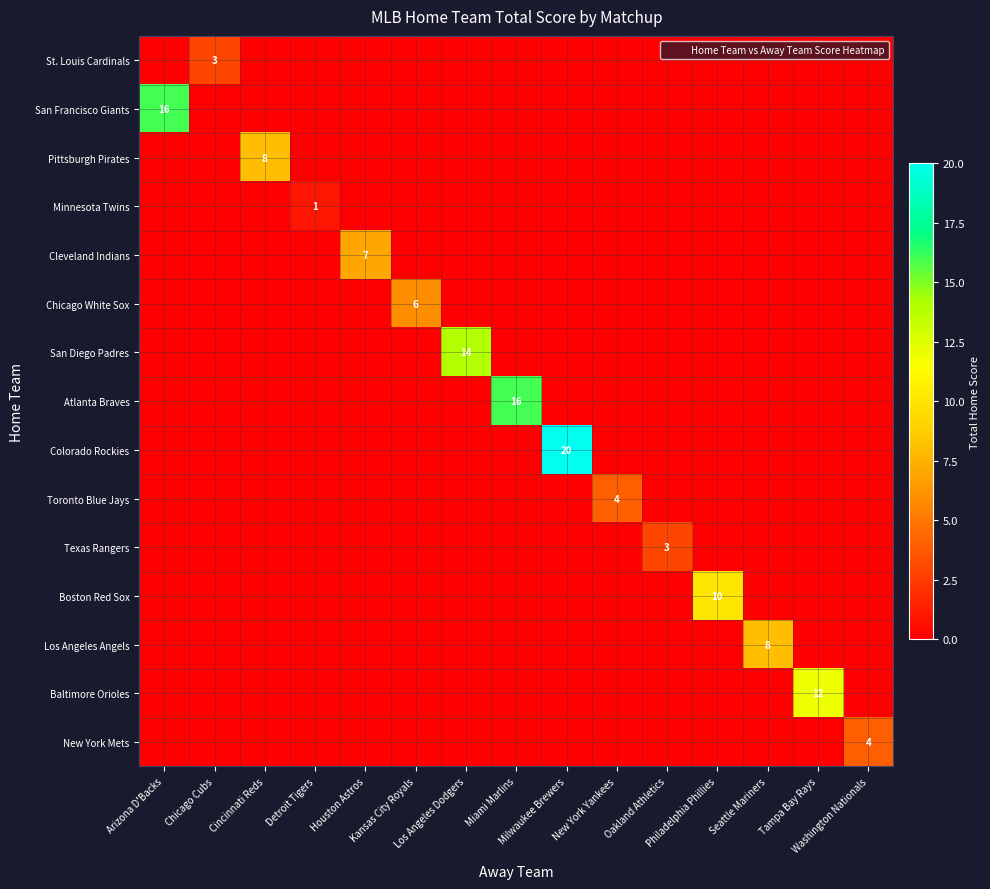

Count the New York Mets values in the range 0 to 1.

14